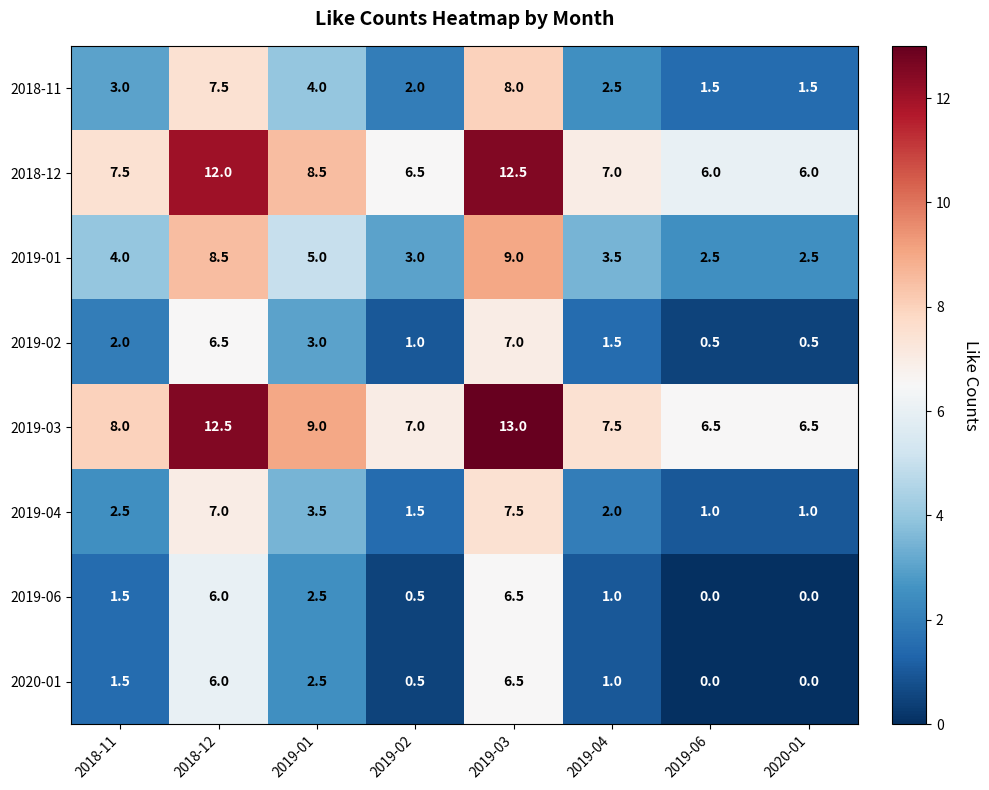

What is the lowest value of the 2018-12 series?

6.0